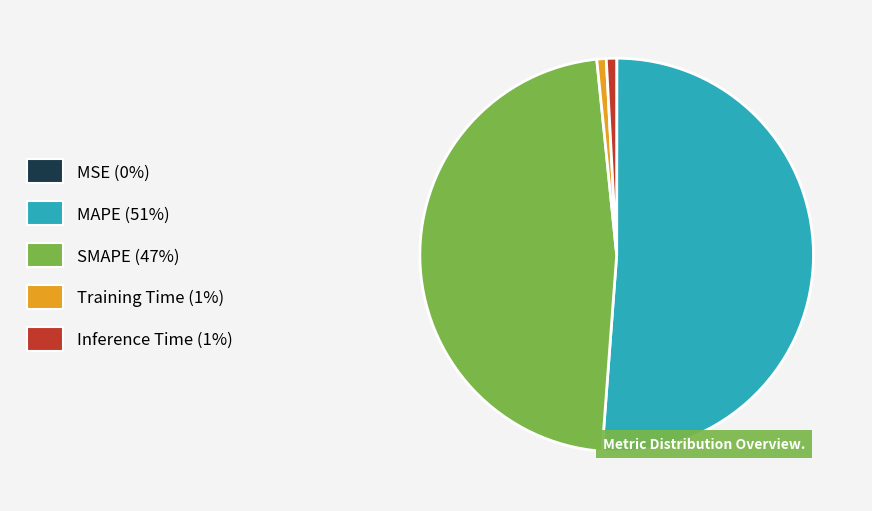

Which category has the biggest portion of the pie?

MAPE